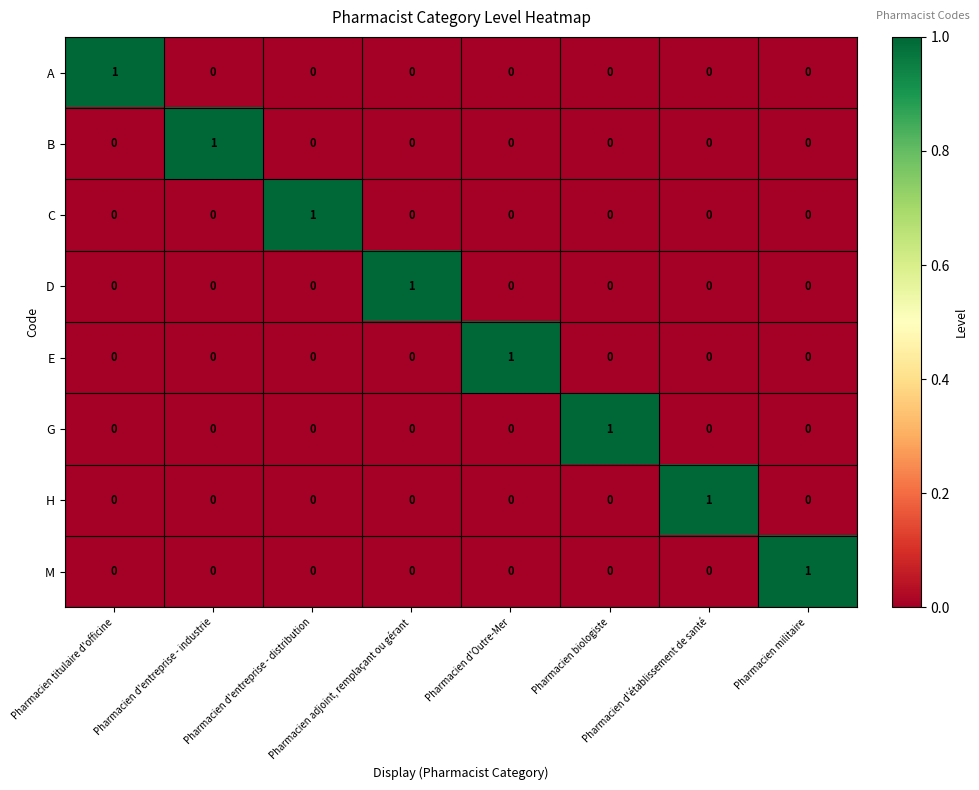

Count the A values in the range 0 to 1.

8